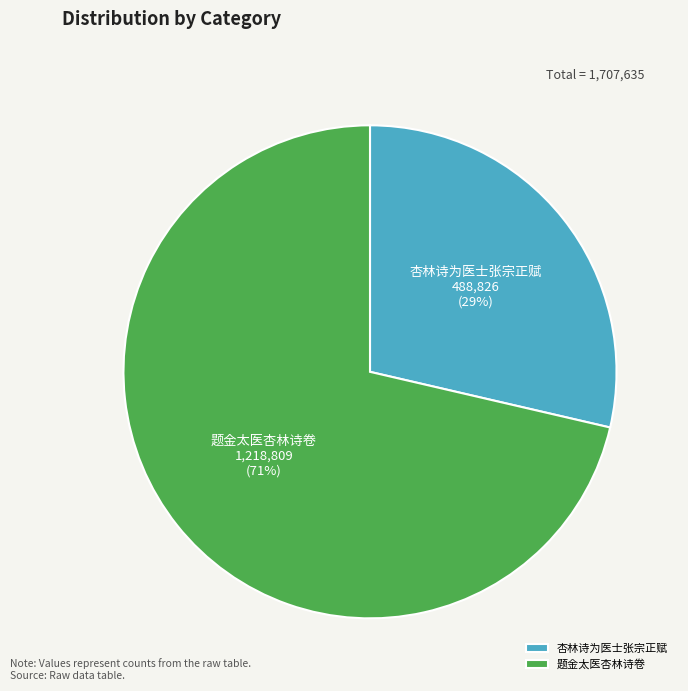

The 题金太医杏林诗卷 slice represents 59% of the pie. True or false?

False